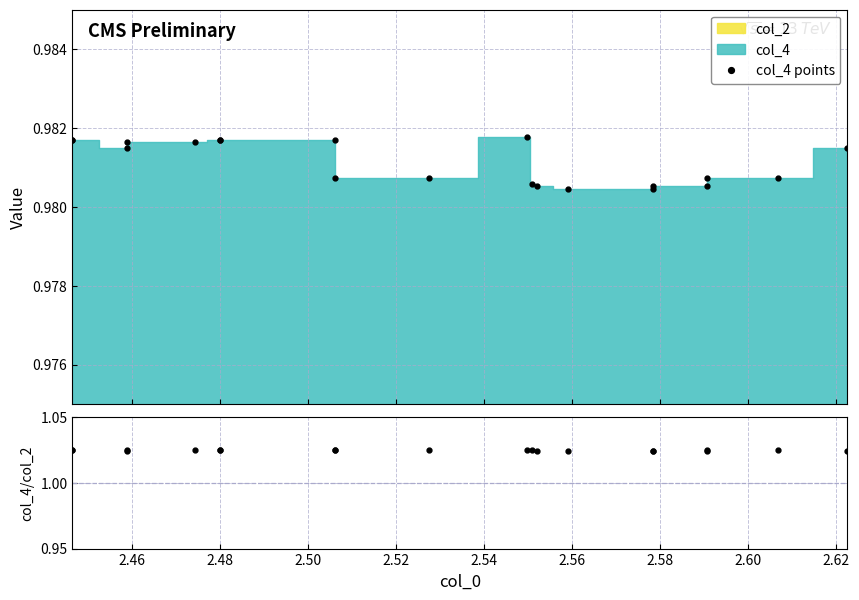

True or false: col_4/col_2 and col_4 points intersect in this chart.

False